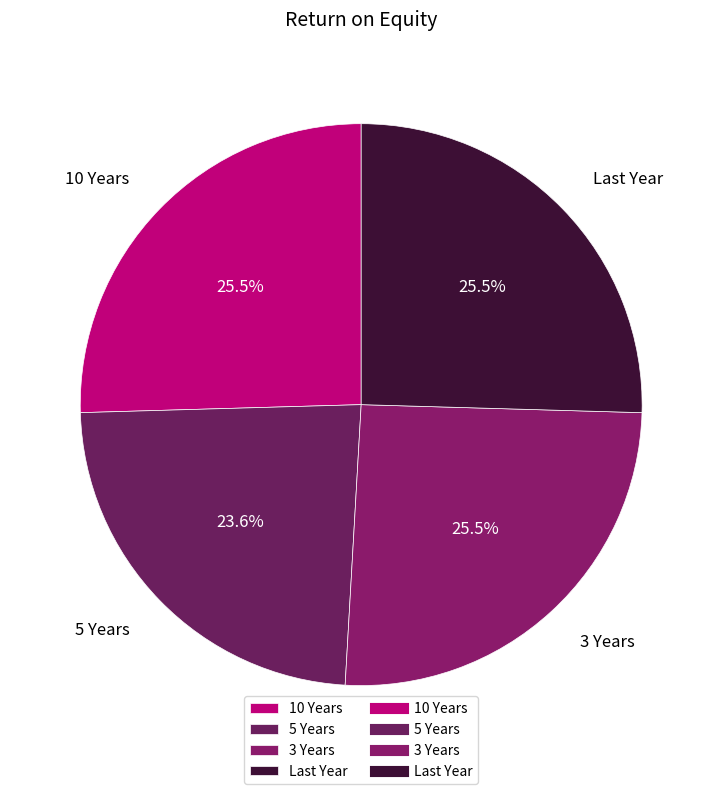

What is the ratio of the value at 3 Years to the value at 10 Years?

1.0